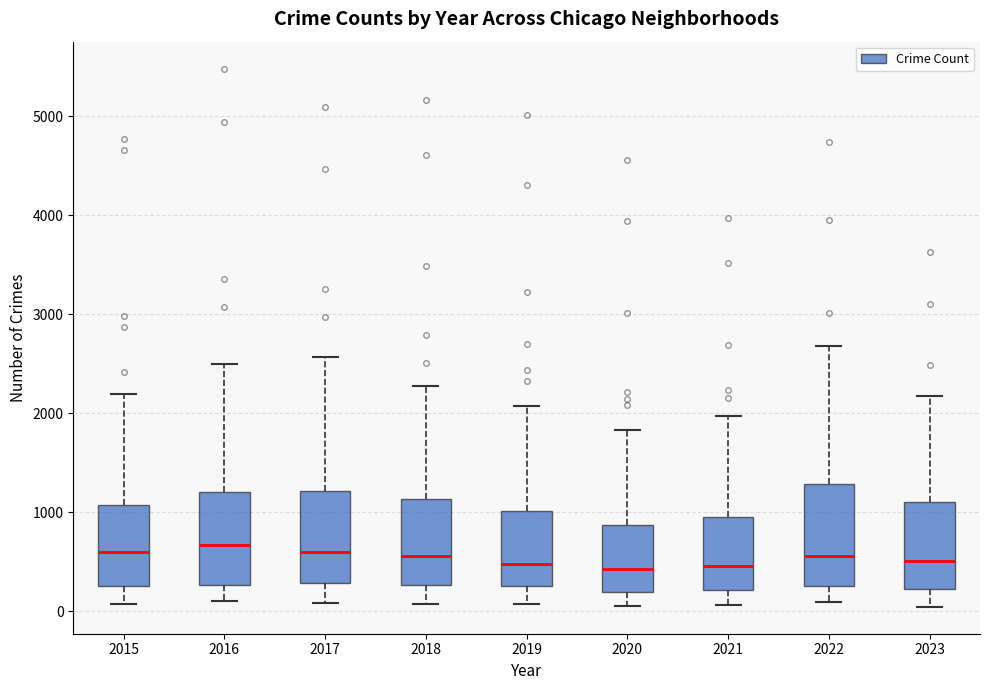

Reading left to right, read every box against the y-axis: the position of its median line, the range the box covers, and the ends of its whiskers. The values are not printed on the chart, so give them approximately, as read against the axis.

2015: median 600, box 300 to 1100, whiskers 100 to 2200
2016: median 700, box 300 to 1200, whiskers 100 to 2500
2017: median 600, box 300 to 1200, whiskers 100 to 2600
2018: median 600, box 300 to 1100, whiskers 100 to 2300
2019: median 500, box 300 to 1000, whiskers 100 to 2100
2020: median 400, box 200 to 900, whiskers 100 to 1800
2021: median 500, box 200 to 900, whiskers 100 to 2000
2022: median 600, box 300 to 1300, whiskers 100 to 2700
2023: median 500, box 200 to 1100, whiskers 0 to 2200